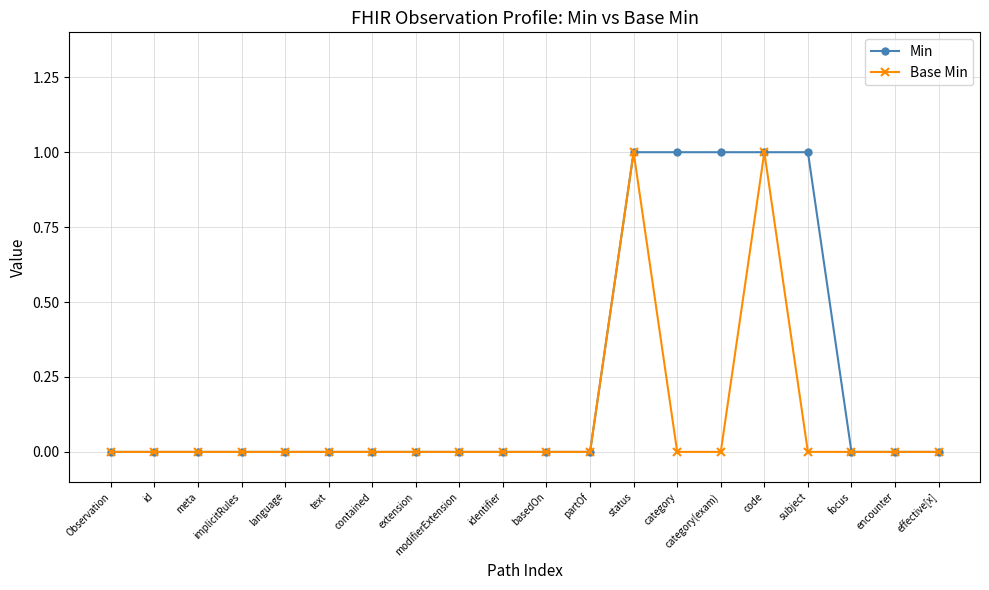

The Min series shows 0 at modifierExtension. True or false?

True